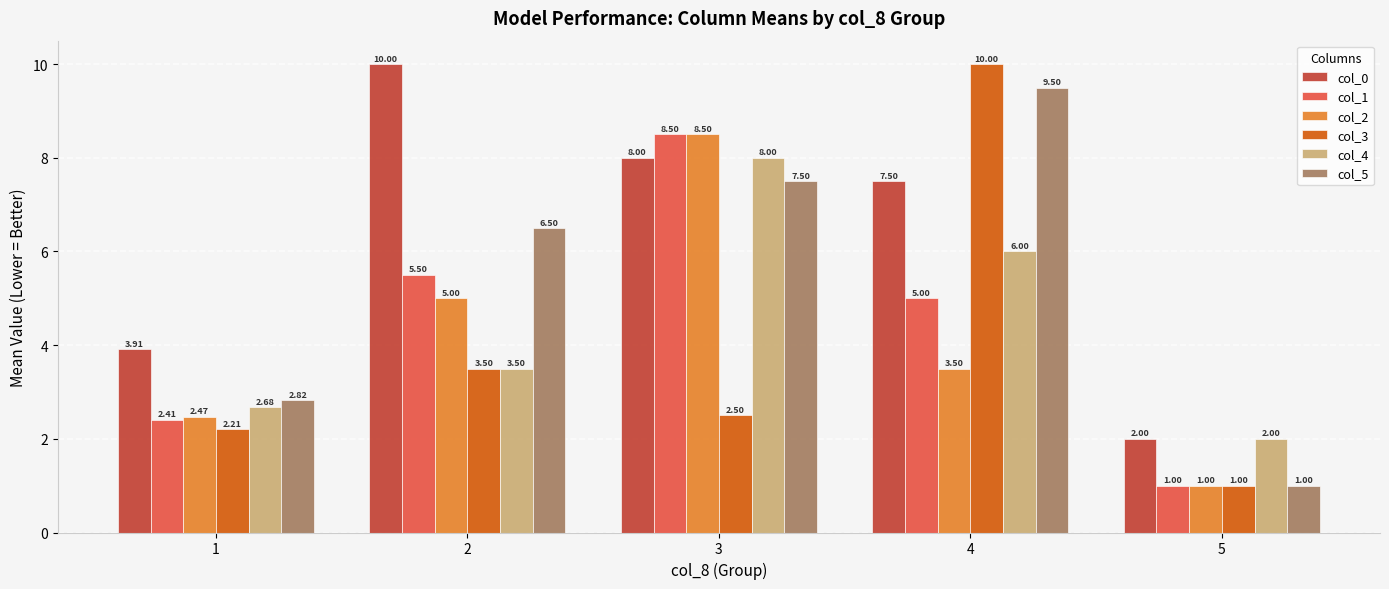

What is the average value of the col_3 series?

3.8